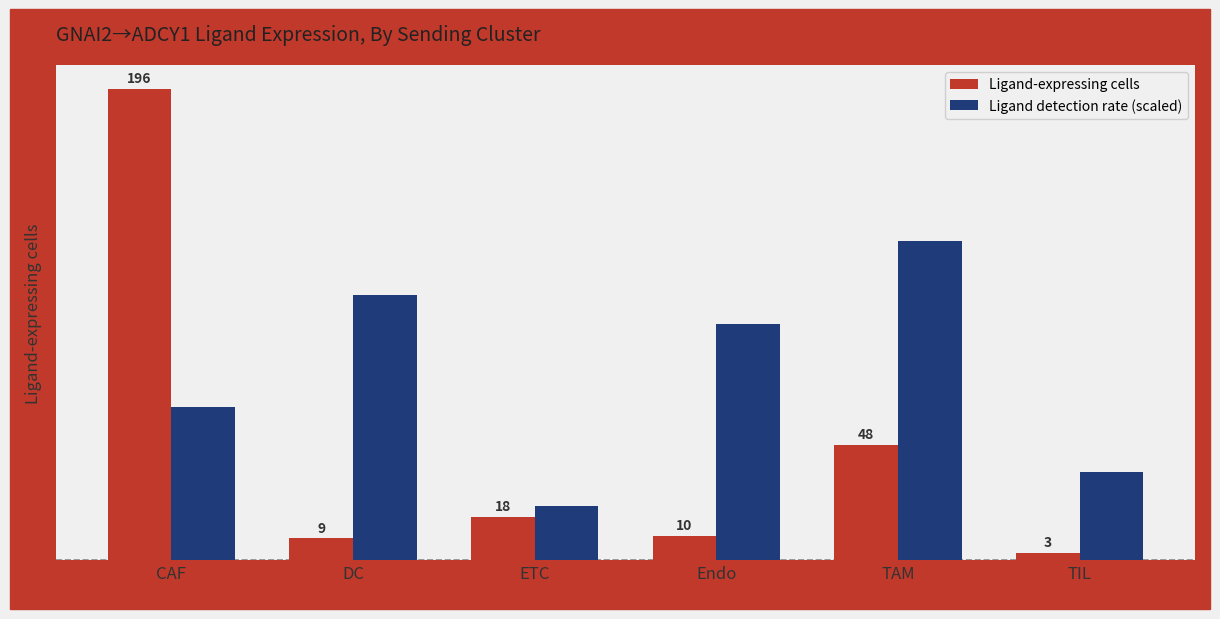

At which label does Ligand detection rate (scaled) first exceed 98?

DC